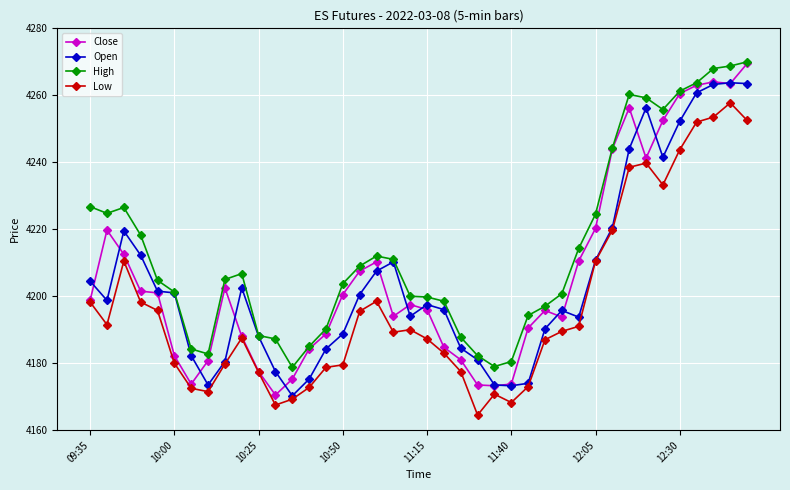

What is the maximum value for Close?

4269.5